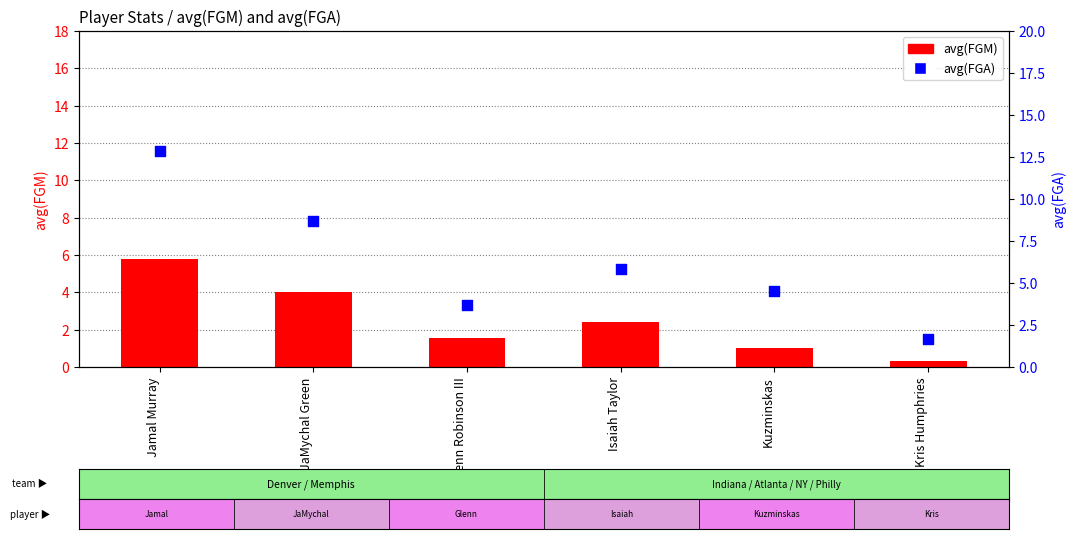

Which series has the largest total across all categories?

avg(FGA)